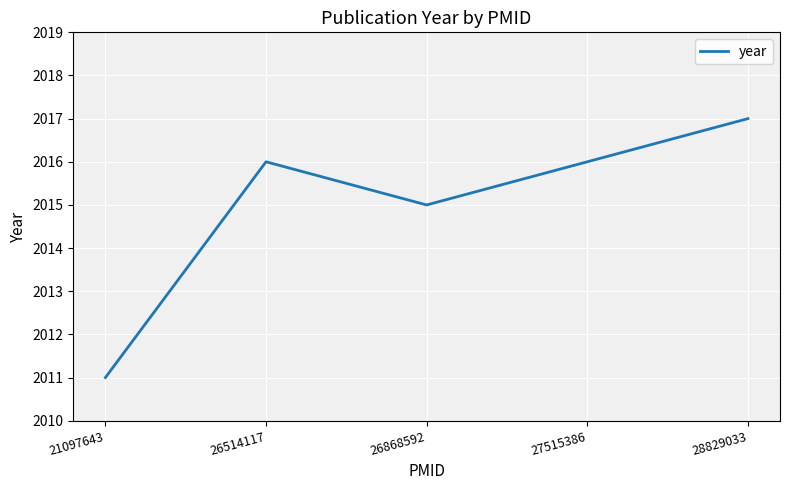

Where is the first local minimum?

26868592